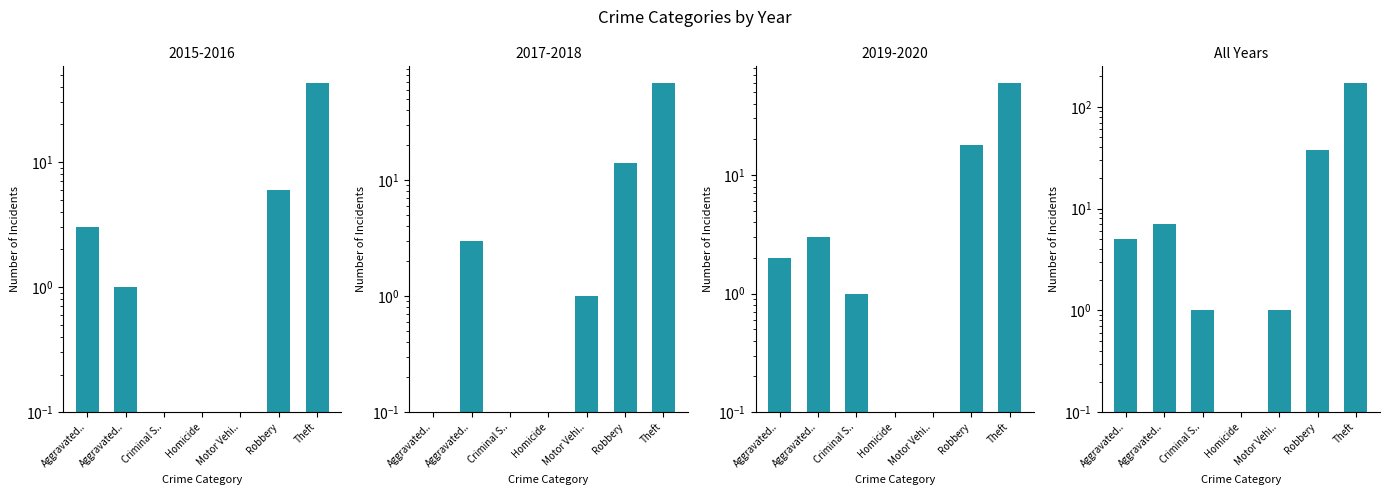

Are the bars horizontal?

No